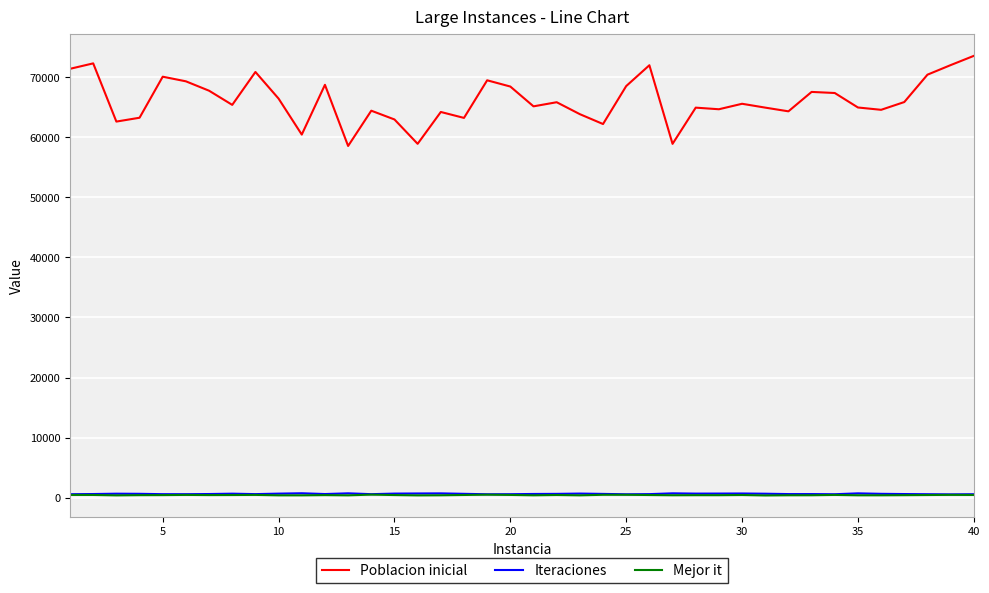

Which series has the largest range (max minus min)?

Poblacion inicial